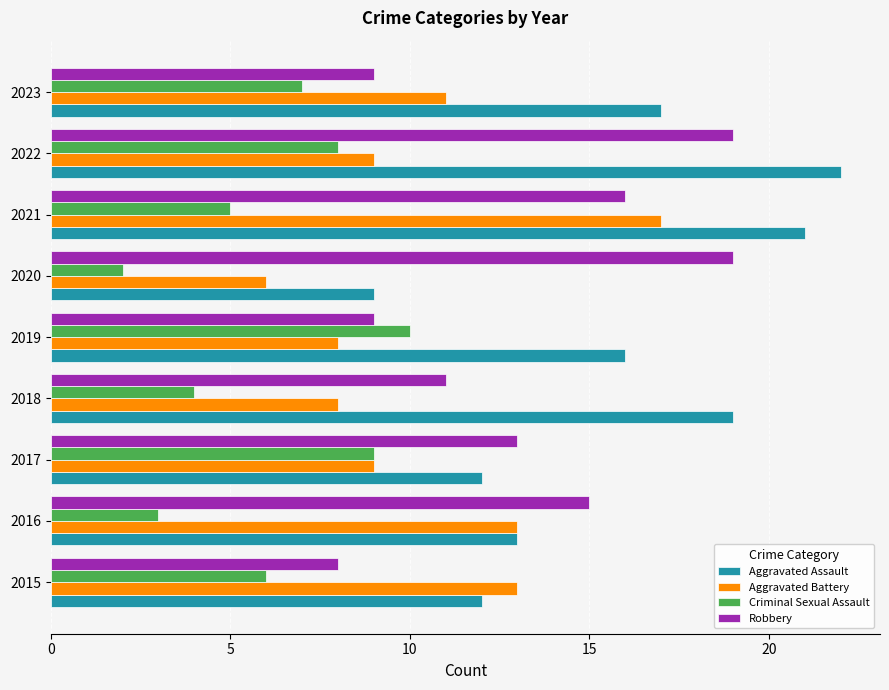

Which series has the largest range (max minus min)?

Aggravated Assault